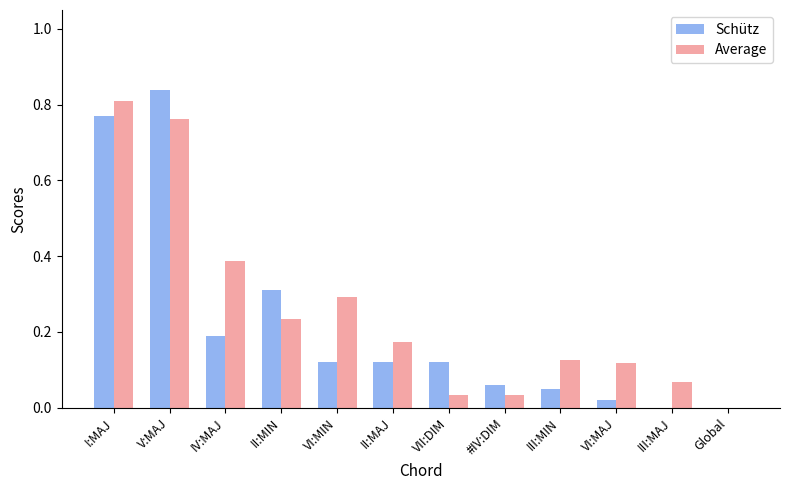

What is the total value across all series at II:MIN?

0.5